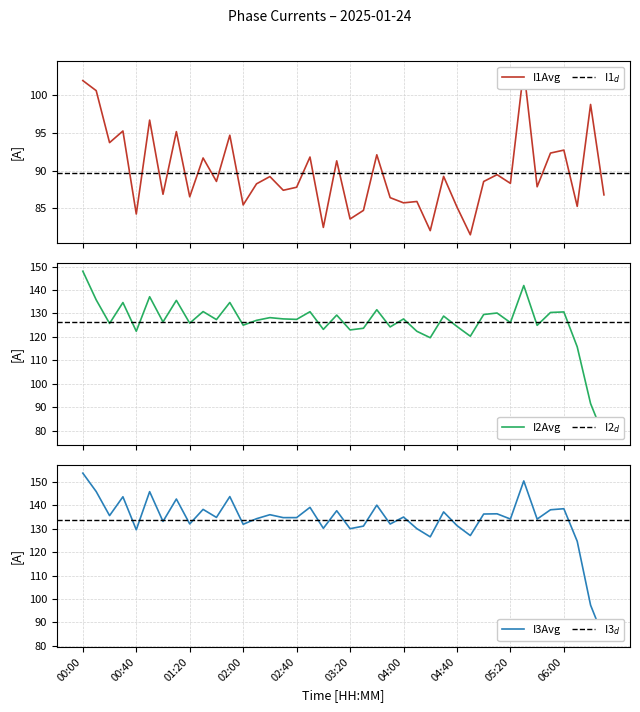

What is the lowest value of the I1Avg series?

81.5